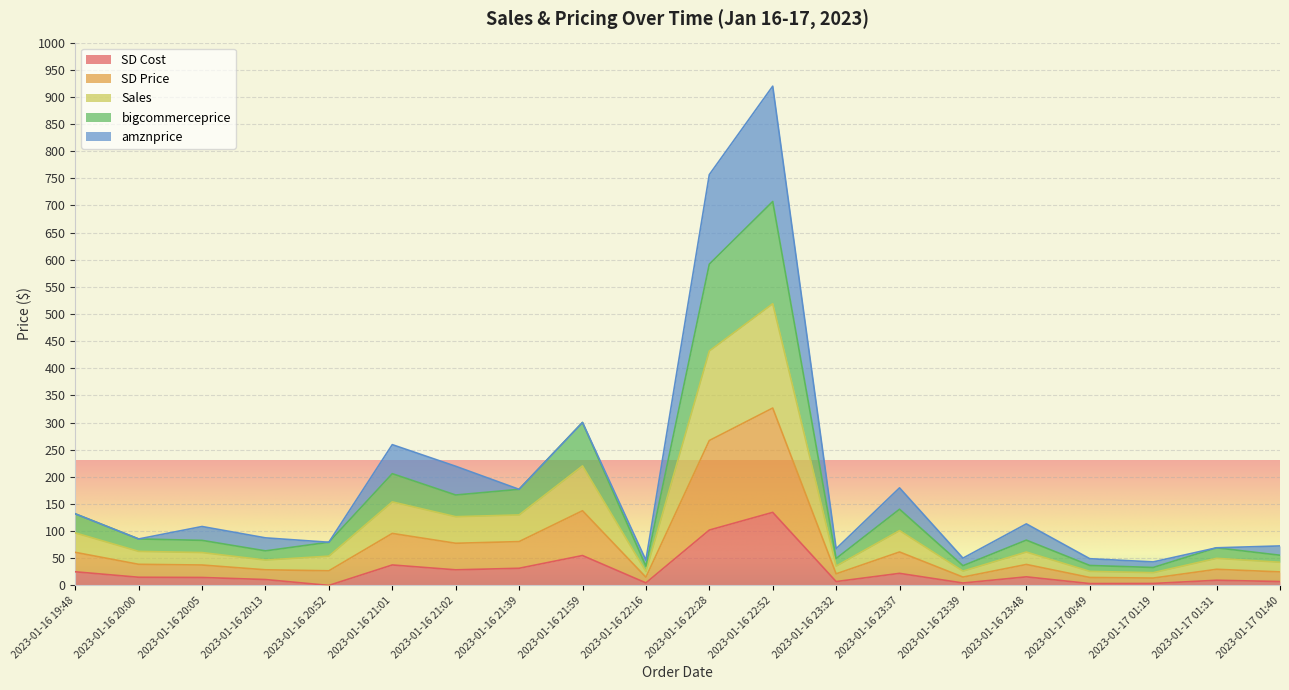

Which series has the largest total across all categories?

SD Price